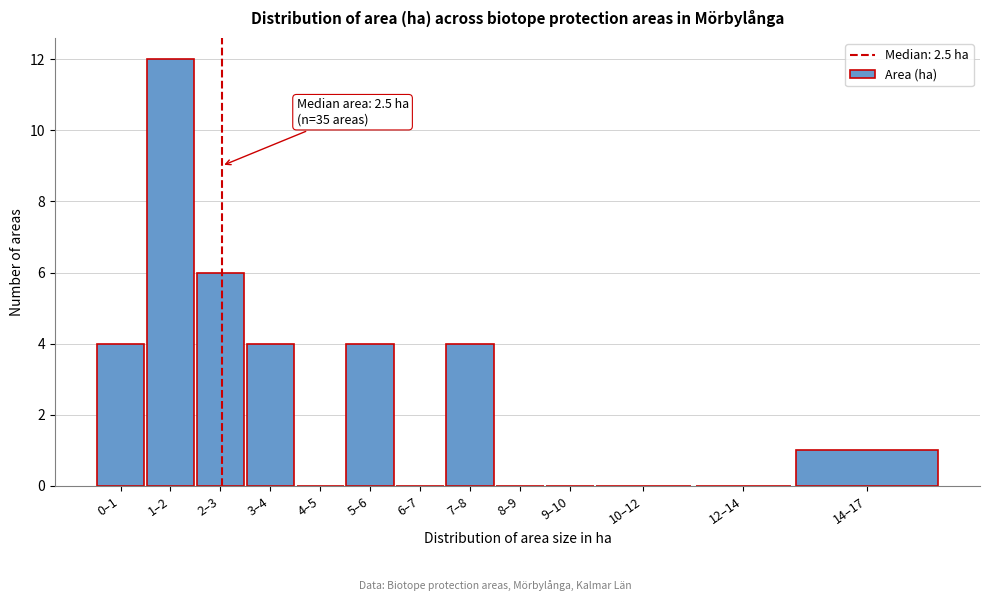

Reading left to right, what are all the values shown in this chart?

0–1=4	1–2=12	2–3=6	3–4=4	4–5=0	5–6=4	6–7=0	7–8=4	8–9=0	9–10=0	10–12=0	12–14=0	14–17=1